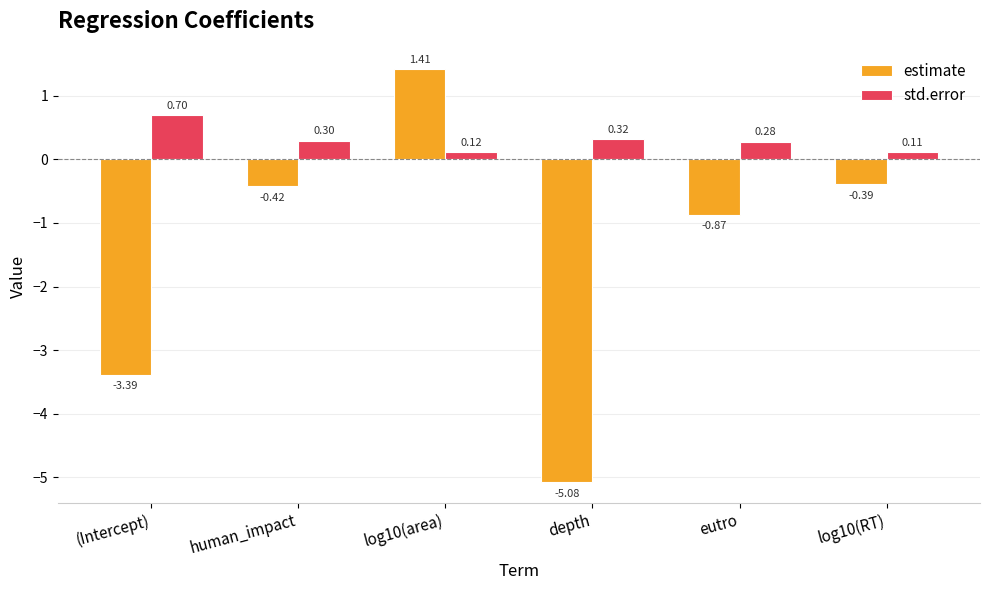

Which category has the highest value across all series?

log10(area)